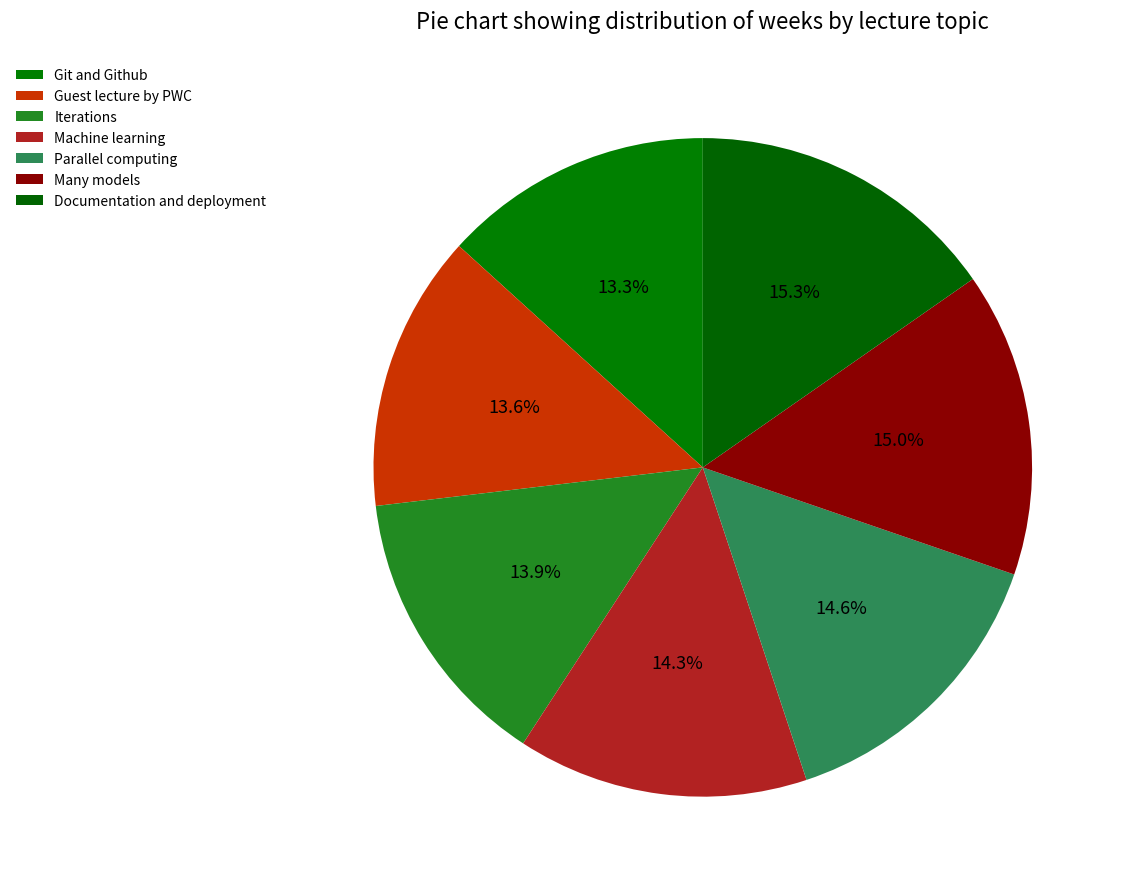

To the nearest percent, what is the difference between the Documentation and deployment and Iterations slice percentages?

1%